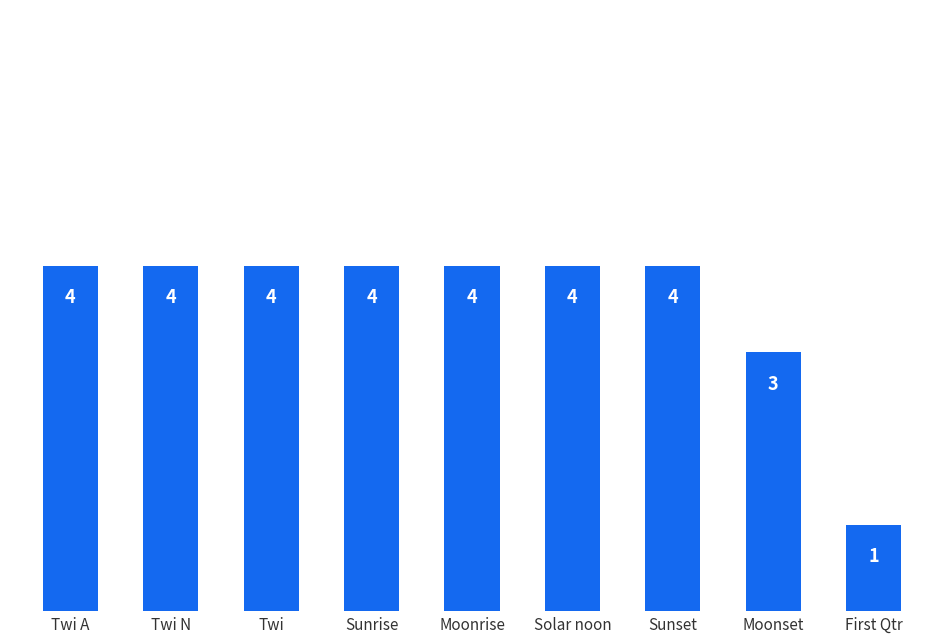

Reading left to right, list all the values displayed in this chart.

Twi A=4	Twi N=4	Twi=4	Sunrise=4	Moonrise=4	Solar noon=4	Sunset=4	Moonset=3	First Qtr=1